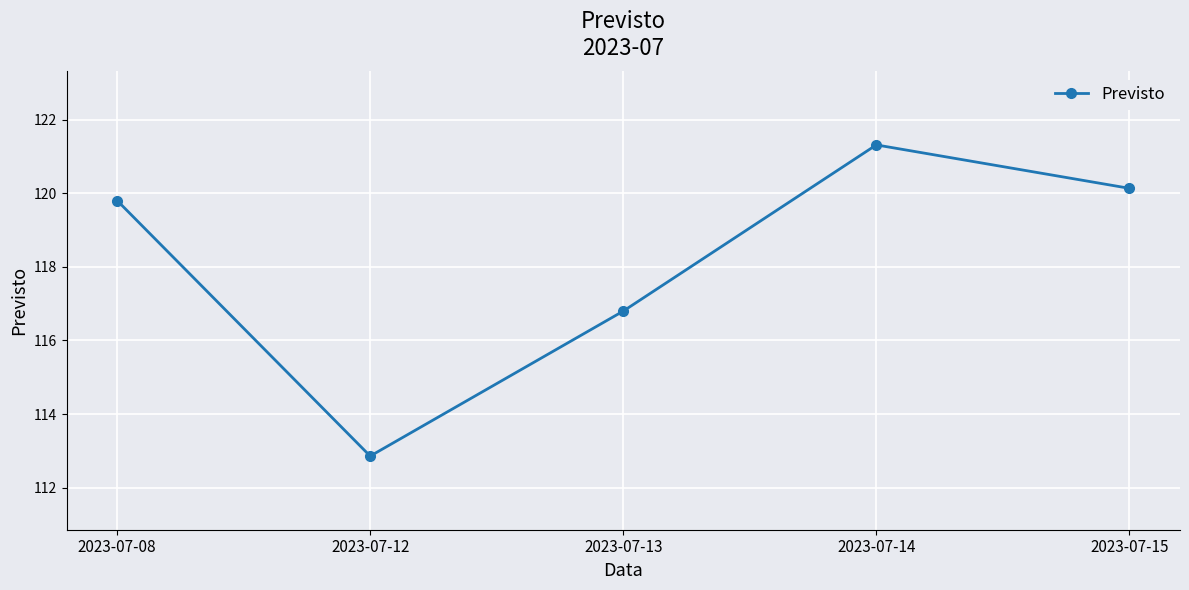

The value at 2023-07-08 is 204.6. True or false?

False